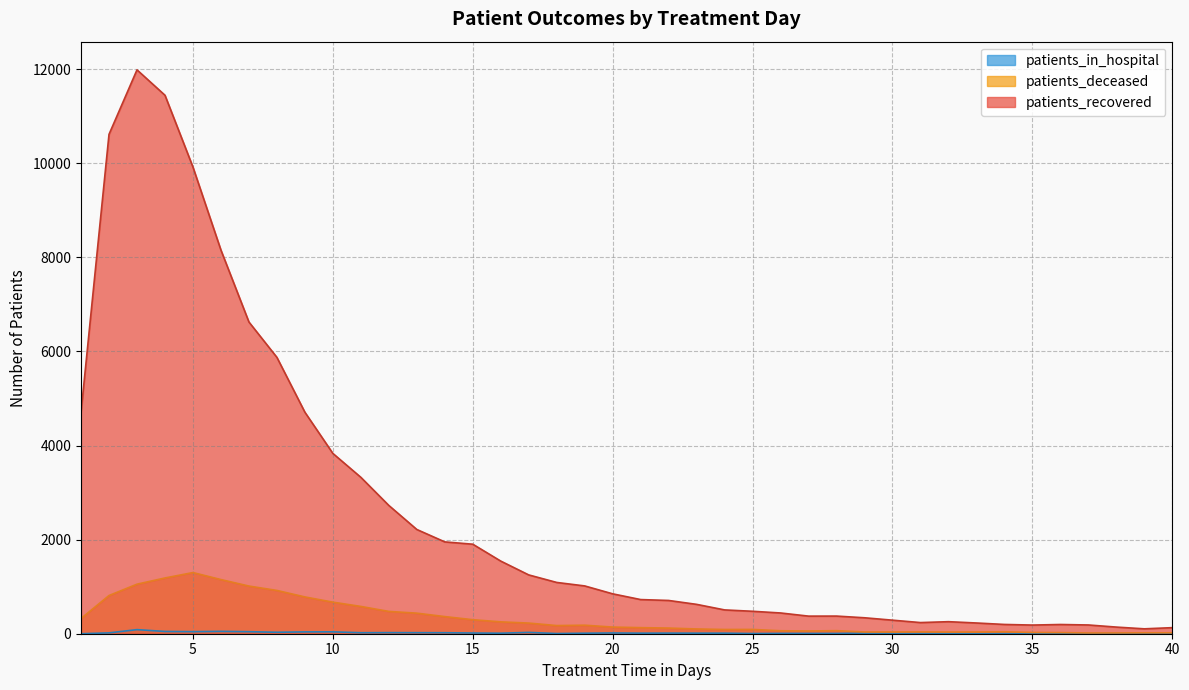

In patients_deceased, how many points are lower than both neighbors (excluding endpoints)?

5